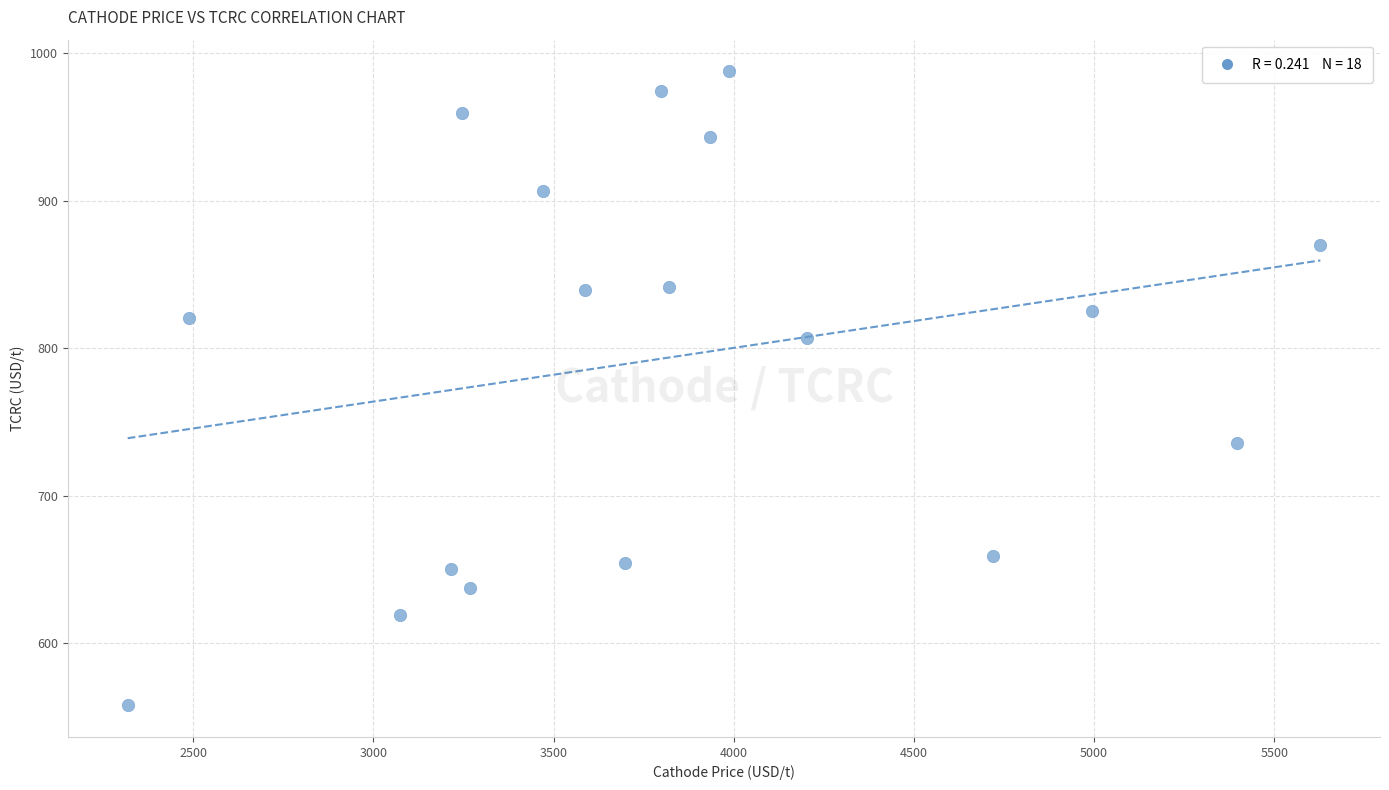

What is the range of X values (max minus min)?

3309.9